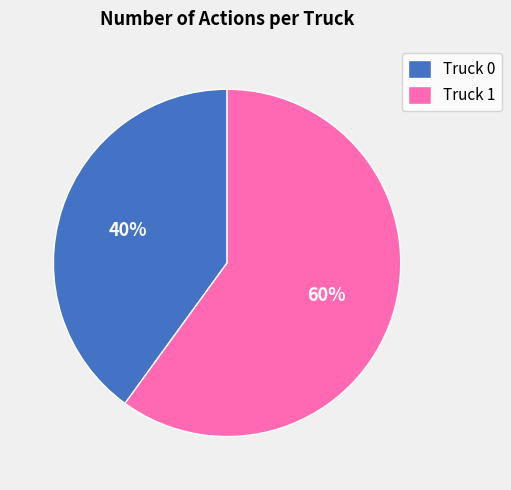

Which has a higher value, Truck 0 or Truck 1?

Truck 1